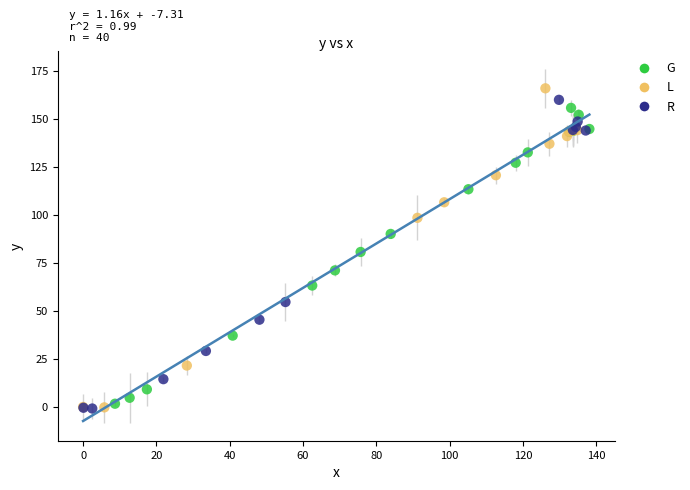

Which series has the largest Y range (max minus min)?

L